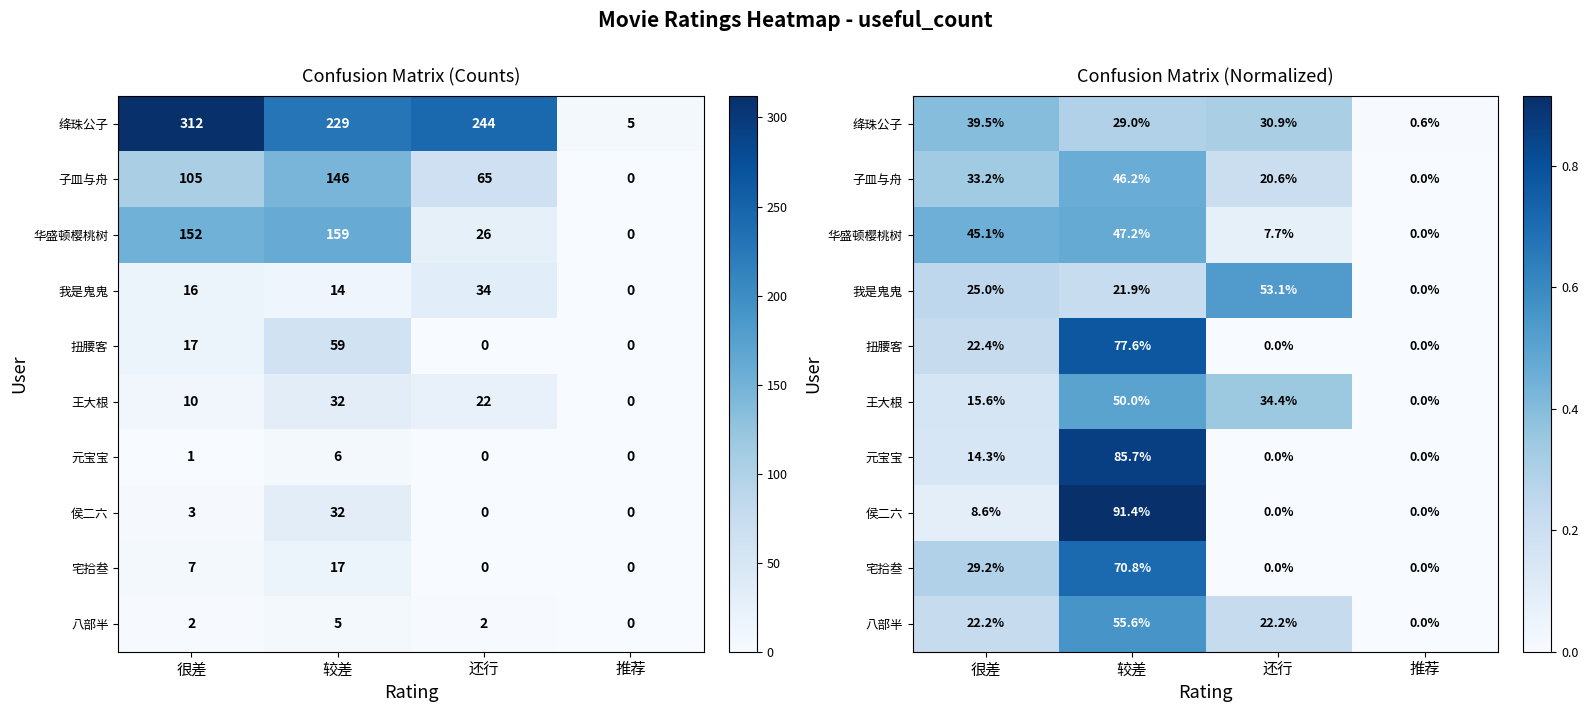

At which label does 子皿与舟 reach its peak?

较差